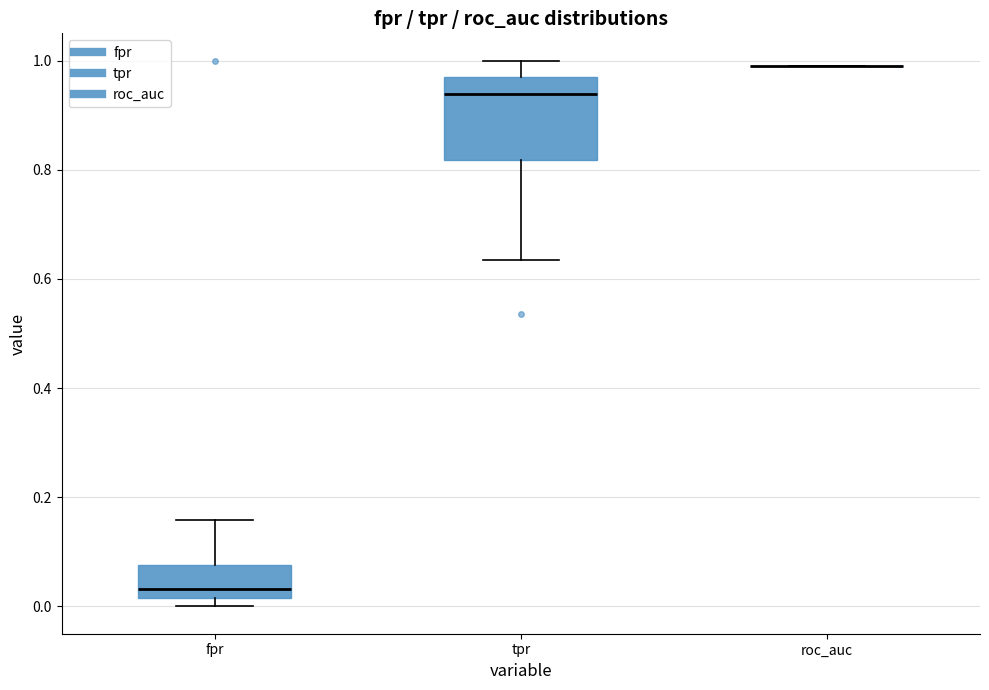

Reading left to right, read every box against the y-axis: the position of its median line, the range the box covers, and the ends of its whiskers. The values are not printed on the chart, so give them approximately, as read against the axis.

fpr: median 0.04, box 0.02 to 0.08, whiskers 0.00 to 0.16
tpr: median 0.94, box 0.82 to 0.96, whiskers 0.64 to 1.00
roc_auc: box collapsed to a line at 1.00, whiskers 1.00 to 1.00